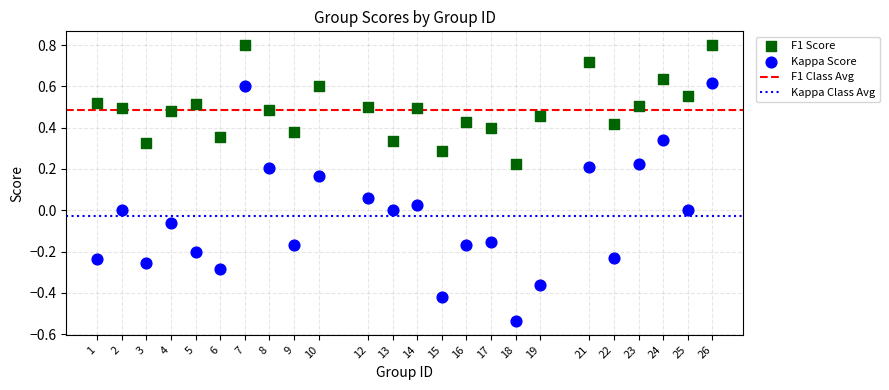

Across all data points, what is the range of Y values (max minus min)?

1.3